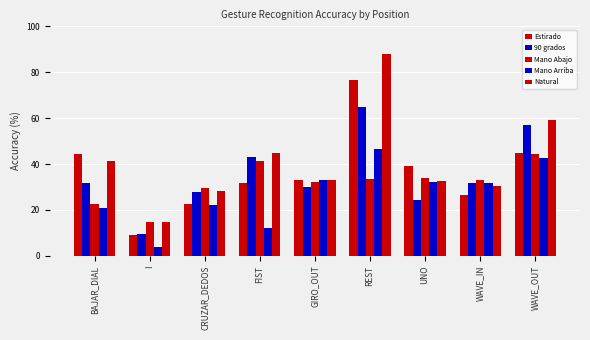

Reading left to right, what are all the values shown in this chart?

Estirado: 44.5	9.0	22.6	31.9	33.0	76.6	39.1	26.4	44.8
90 grados: 31.7	9.5	28.0	43.2	30.0	65.1	24.4	31.6	57.0
Mano Abajo: 22.7	14.8	29.5	41.3	32.0	33.4	34.1	32.9	44.2
Mano Arriba: 20.9	3.9	22.3	12.0	33.2	46.7	32.4	31.8	42.6
Natural: 41.5	14.8	28.1	44.7	33.0	87.9	32.5	30.5	59.2